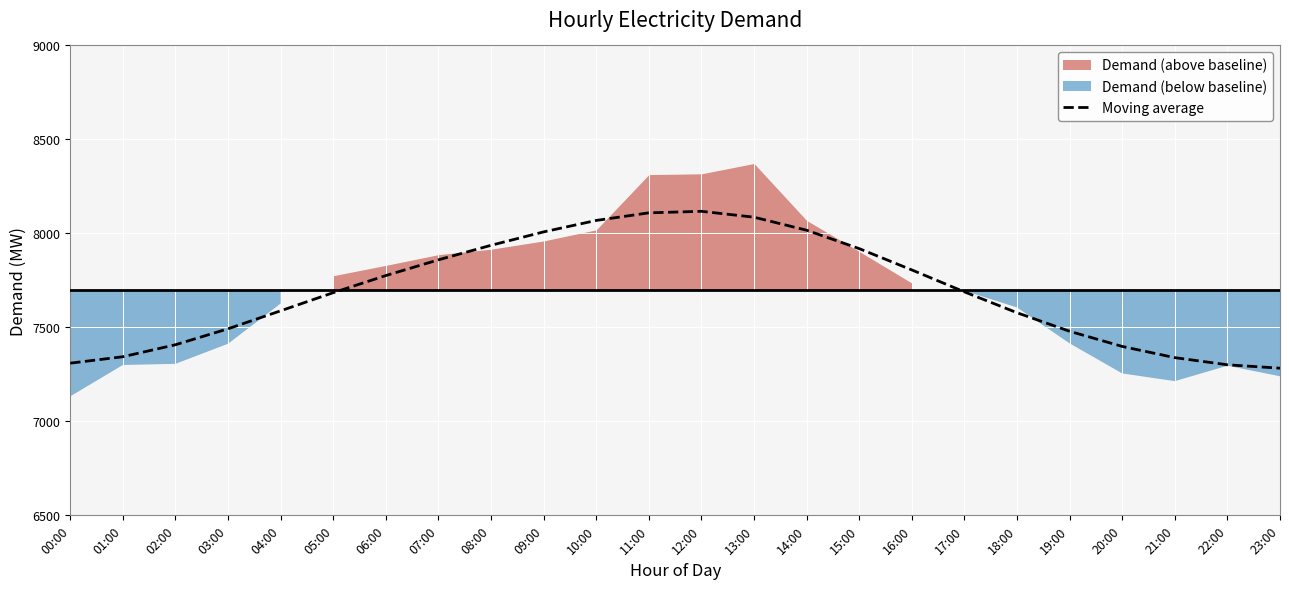

What is the lowest value of the Moving average series?

7282.9